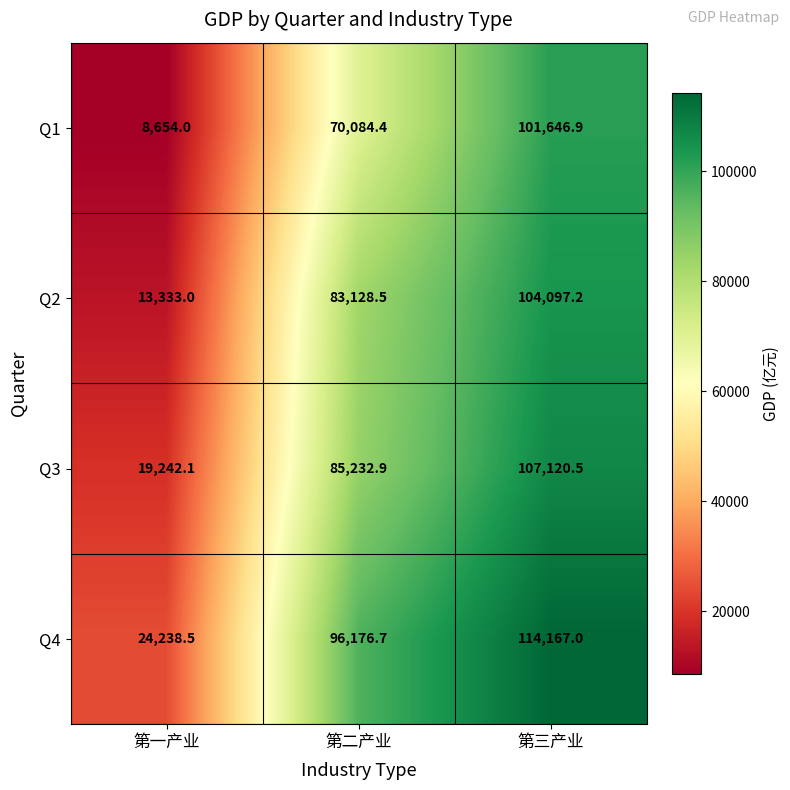

The Q2 series shows 104097.2 at 第三产业. True or false?

True